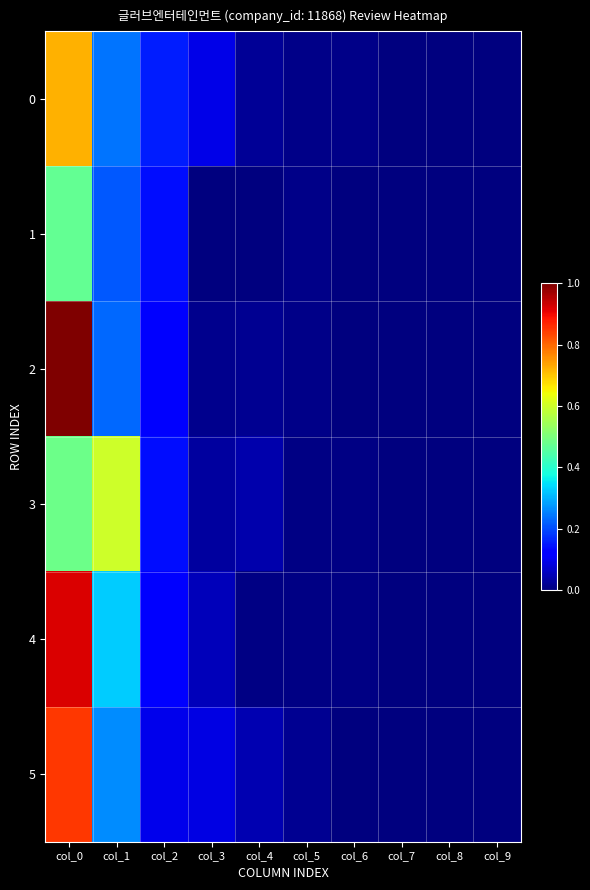

How many series are shown in this chart?

6